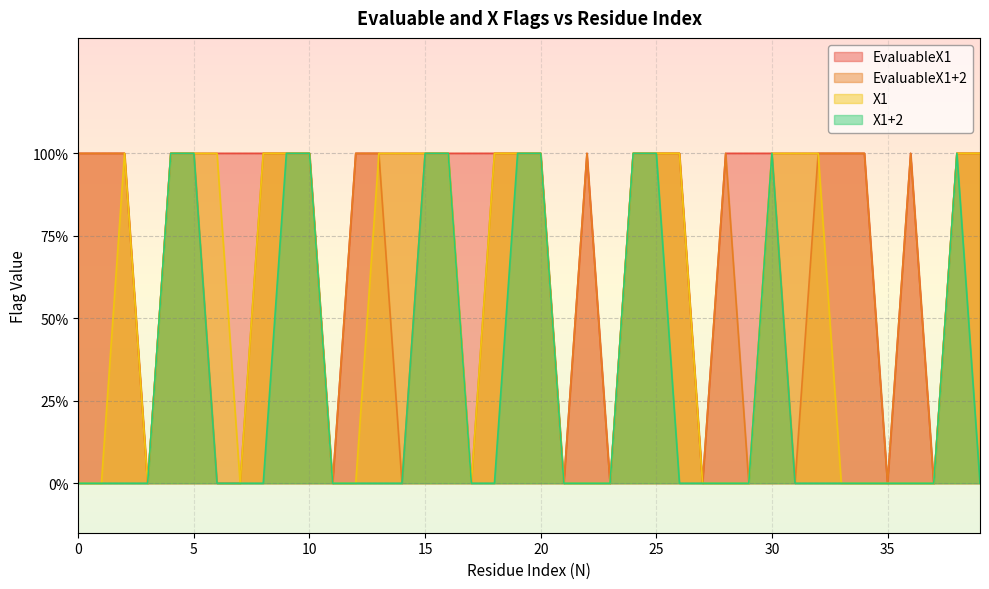

What are all the series names shown in the legend?

EvaluableX1, EvaluableX1+2, X1, X1+2